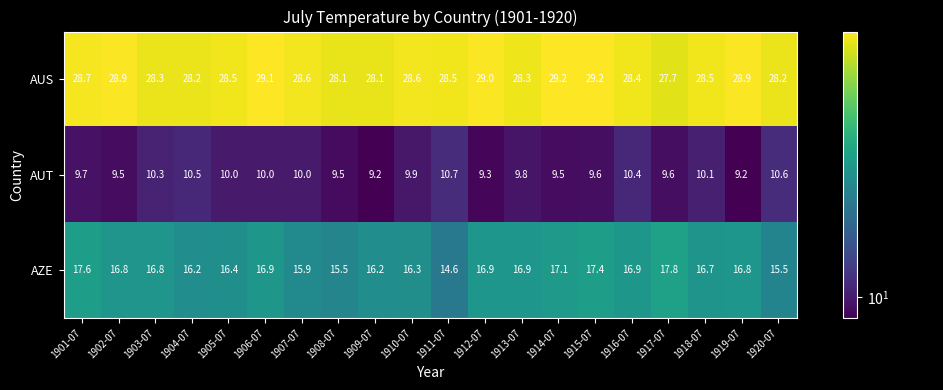

Rank the series by their average value, from highest to lowest.

AUS, AZE, AUT